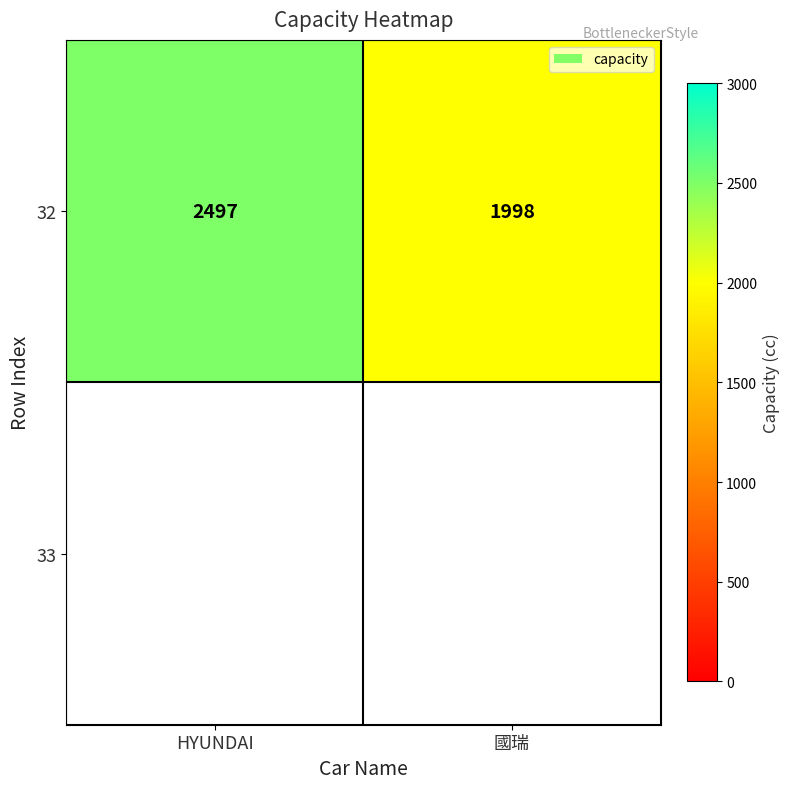

Reading left to right, list all the values displayed in this chart.

2497	1998